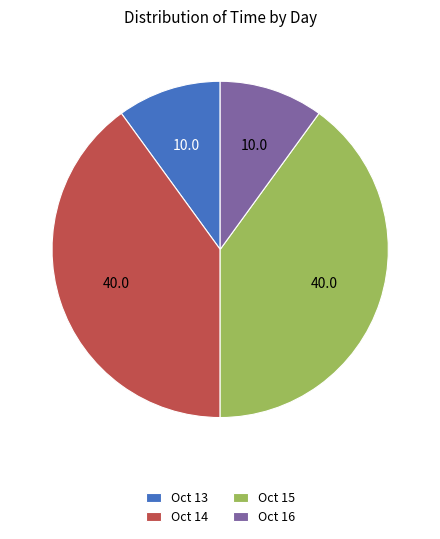

What is the ratio of the value at Oct 14 to the value at Oct 15?

1.0